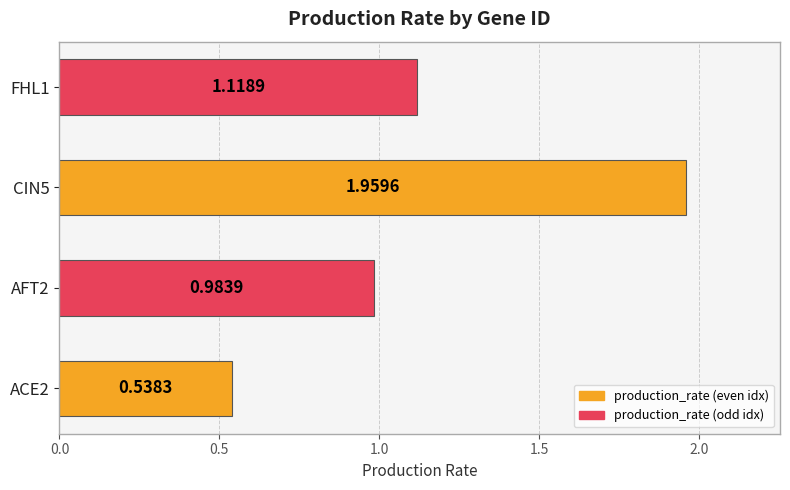

Rank the categories by value from highest to lowest.

CIN5, FHL1, AFT2, ACE2